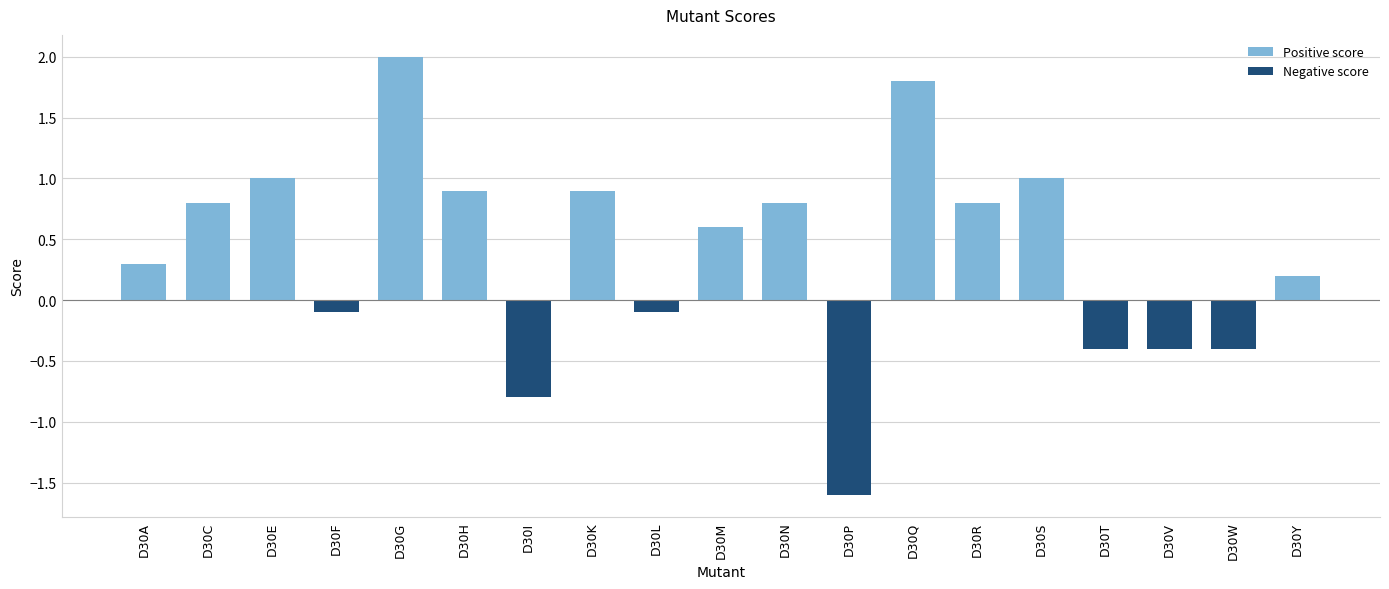

Reading left to right, what are all the values shown in this chart?

Positive score: D30A=0.3	D30C=0.8	D30E=1.0	D30F=0.0	D30G=2.0	D30H=0.9	D30I=0.0	D30K=0.9	D30L=0.0	D30M=0.6	D30N=0.8	D30P=0.0	D30Q=1.8	D30R=0.8	D30S=1.0	D30T=0.0	D30V=0.0	D30W=0.0	D30Y=0.2
Negative score: D30A=0.0	D30C=0.0	D30E=0.0	D30F=-0.1	D30G=0.0	D30H=0.0	D30I=-0.8	D30K=0.0	D30L=-0.1	D30M=0.0	D30N=0.0	D30P=-1.6	D30Q=0.0	D30R=0.0	D30S=0.0	D30T=-0.4	D30V=-0.4	D30W=-0.4	D30Y=0.0